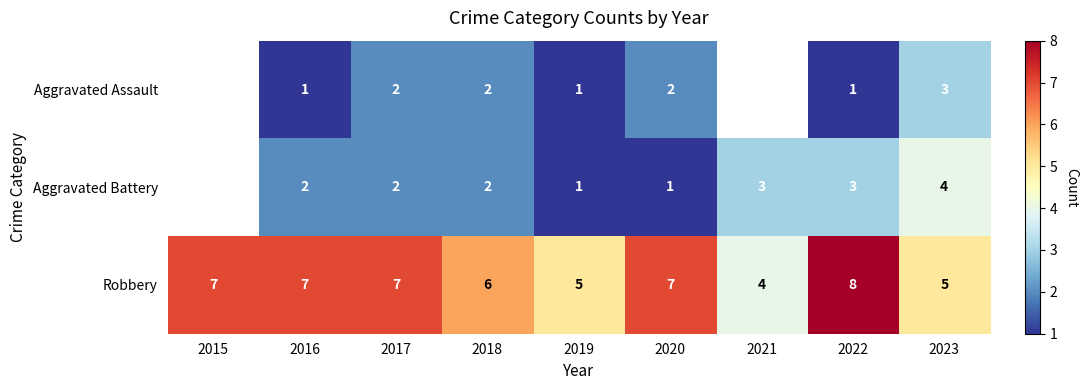

True or false: Aggravated Battery has a value of 4 at 2023.

True